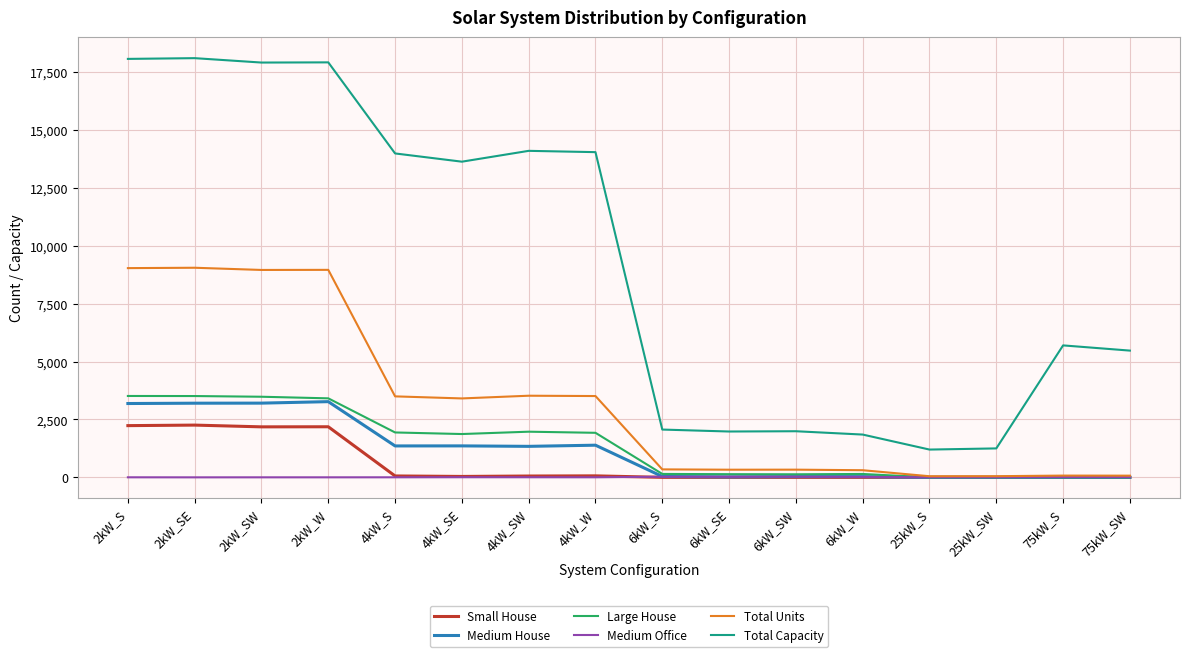

What is the sum of the Total Capacity values at 6kW_SE and 6kW_W?

3828